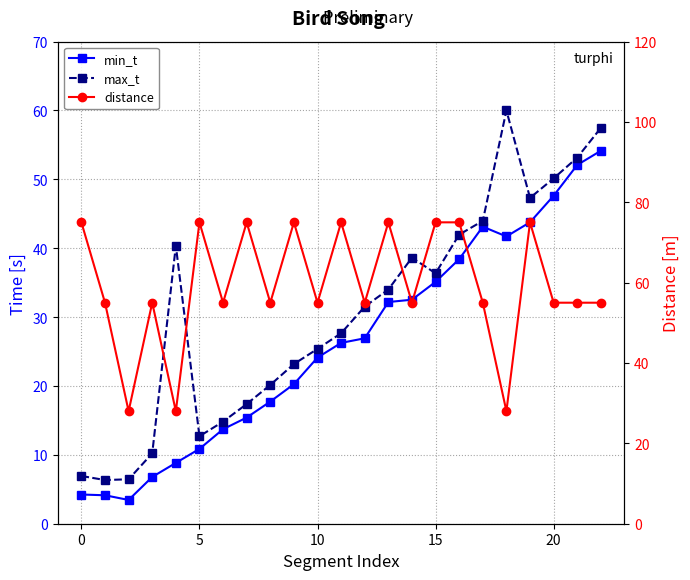

How many intersections are there between min_t and distance?

2